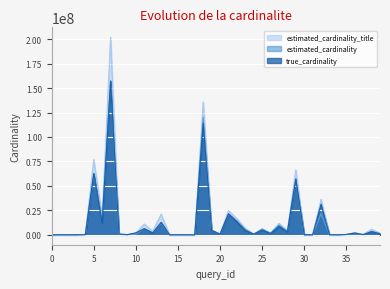

The value of estimated_cardinality at 0 is 484.7. True or false?

False